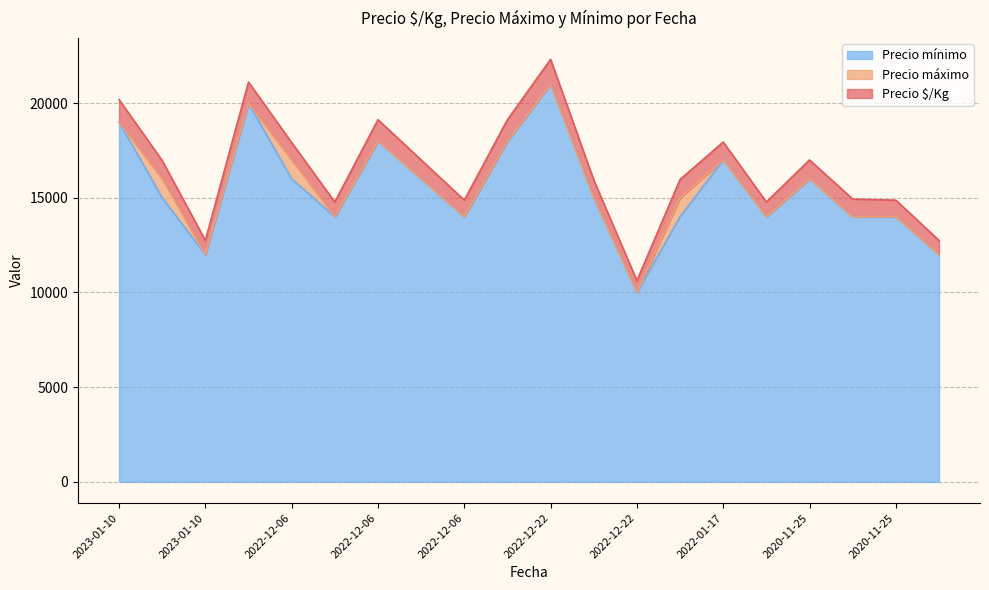

Where is Precio máximo nearest to the value 15500?

2023-01-10